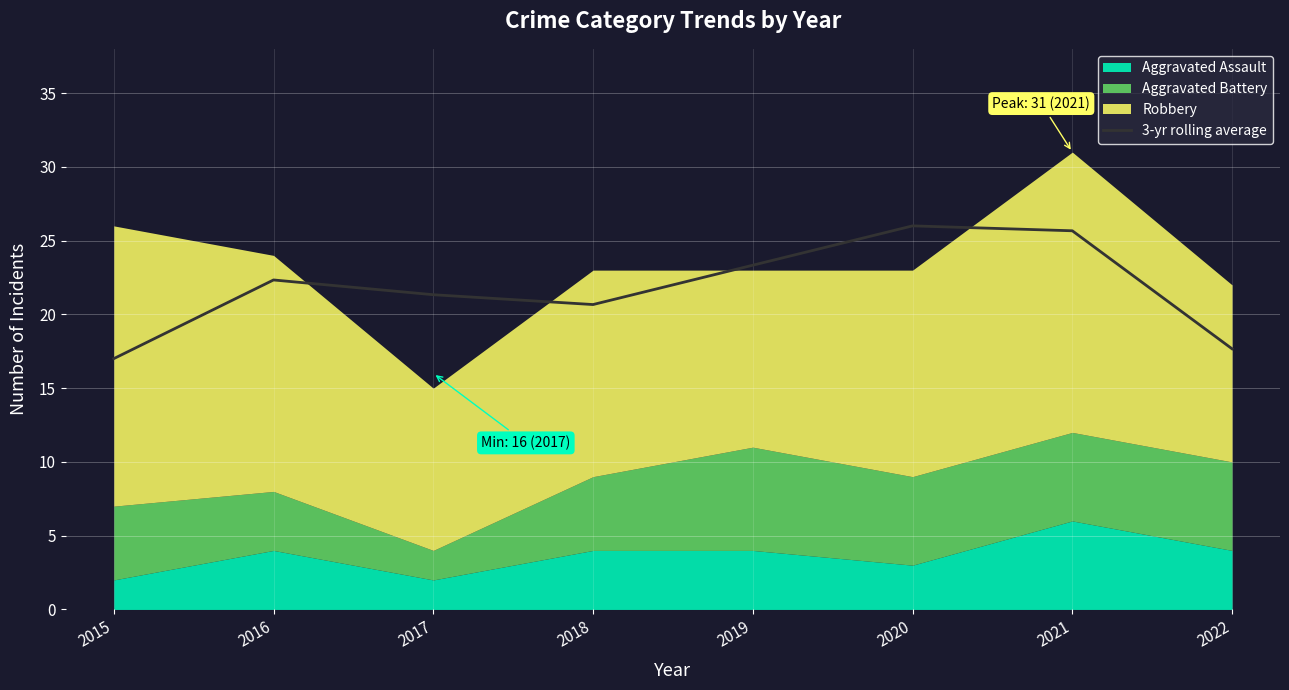

List the labels in order of value, largest first.

2020, 2021, 2019, 2016, 2017, 2018, 2022, 2015